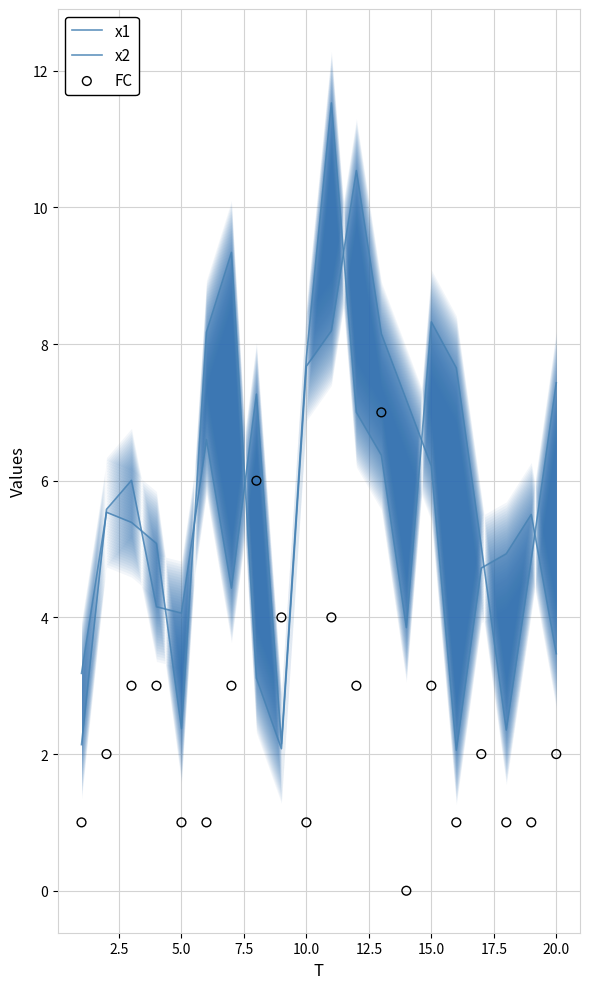

Which series has the largest total across all categories?

x1